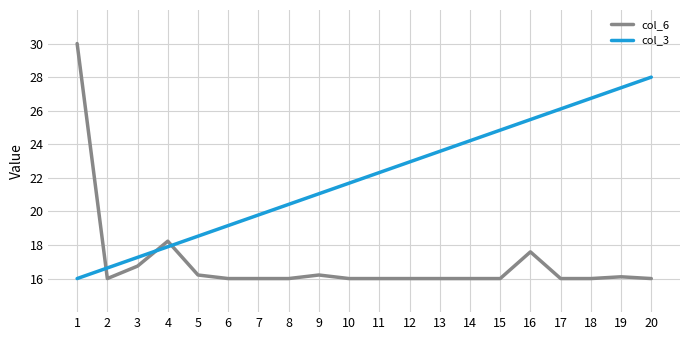

Which series has the largest range (max minus min)?

col_6